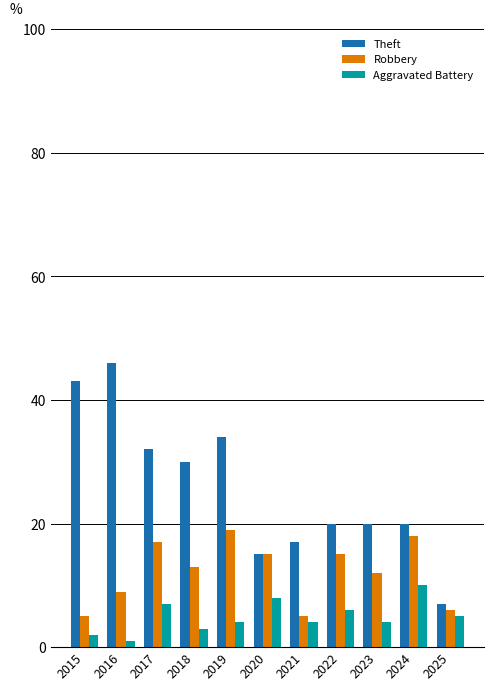

Reading left to right, list all the values displayed in this chart.

Theft: 2015=43	2016=46	2017=32	2018=30	2019=34	2020=15	2021=17	2022=20	2023=20	2024=20	2025=7
Robbery: 2015=5	2016=9	2017=17	2018=13	2019=19	2020=15	2021=5	2022=15	2023=12	2024=18	2025=6
Aggravated Battery: 2015=2	2016=1	2017=7	2018=3	2019=4	2020=8	2021=4	2022=6	2023=4	2024=10	2025=5